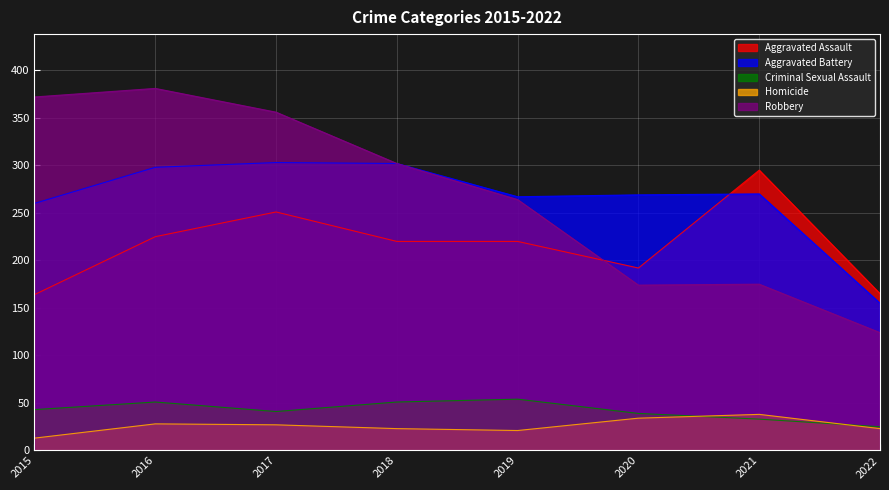

At which label does Aggravated Assault reach its minimum?

2015